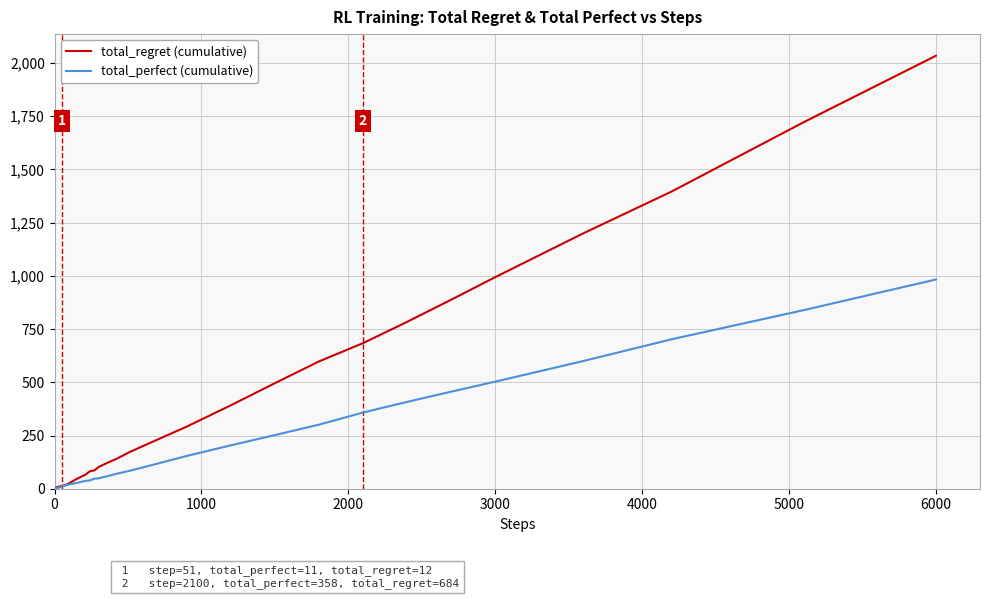

What is the greatest value displayed?

2034